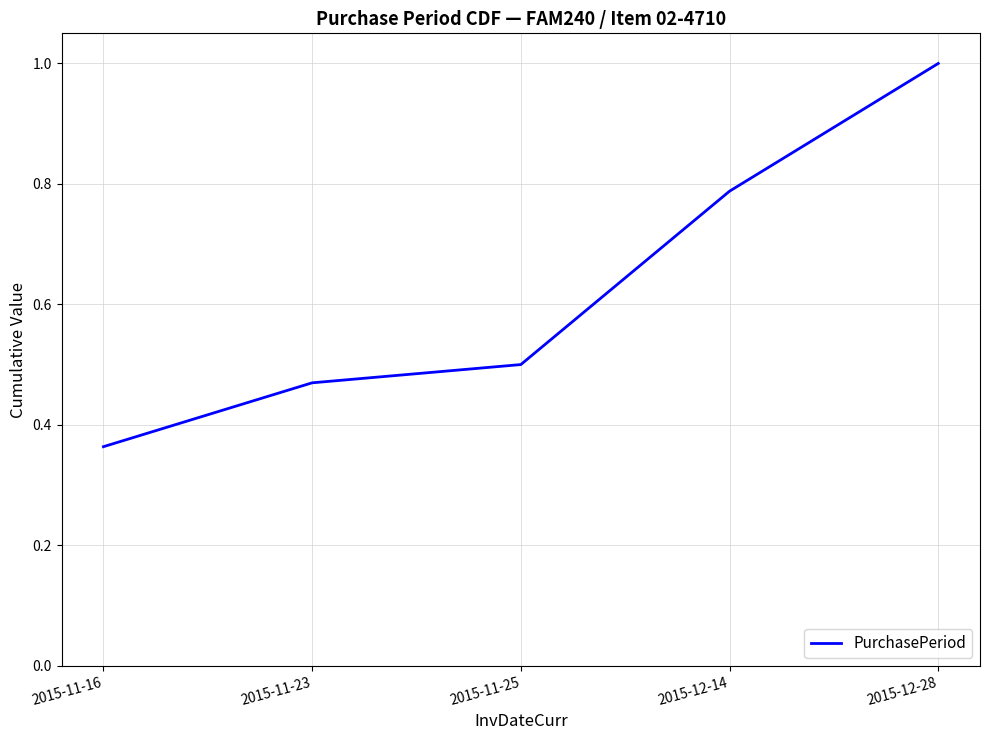

True or false: there are more than 2 points higher than both neighbors.

False